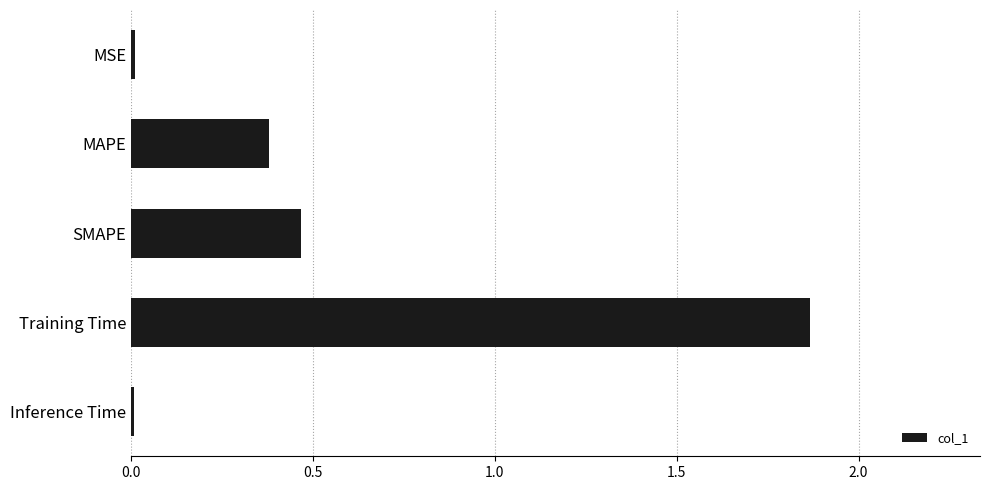

Is it true that the value at Inference Time is 0.0?

True